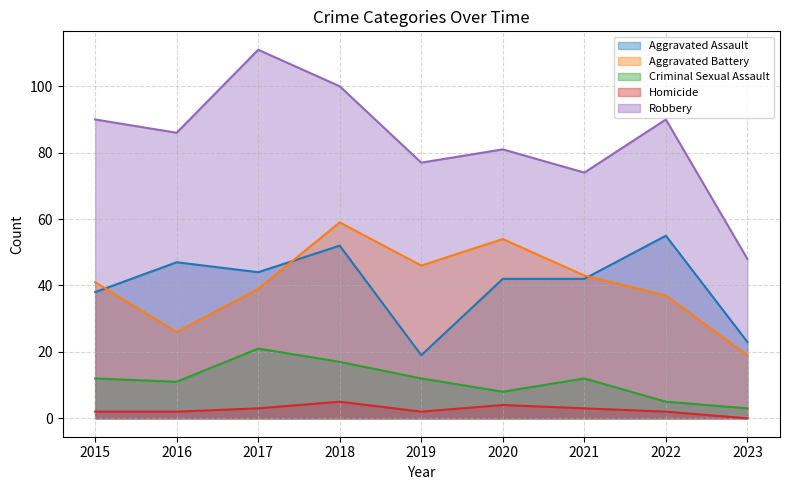

Rank the categories by Criminal Sexual Assault value from lowest to highest.

2023, 2022, 2020, 2016, 2015, 2019, 2021, 2018, 2017